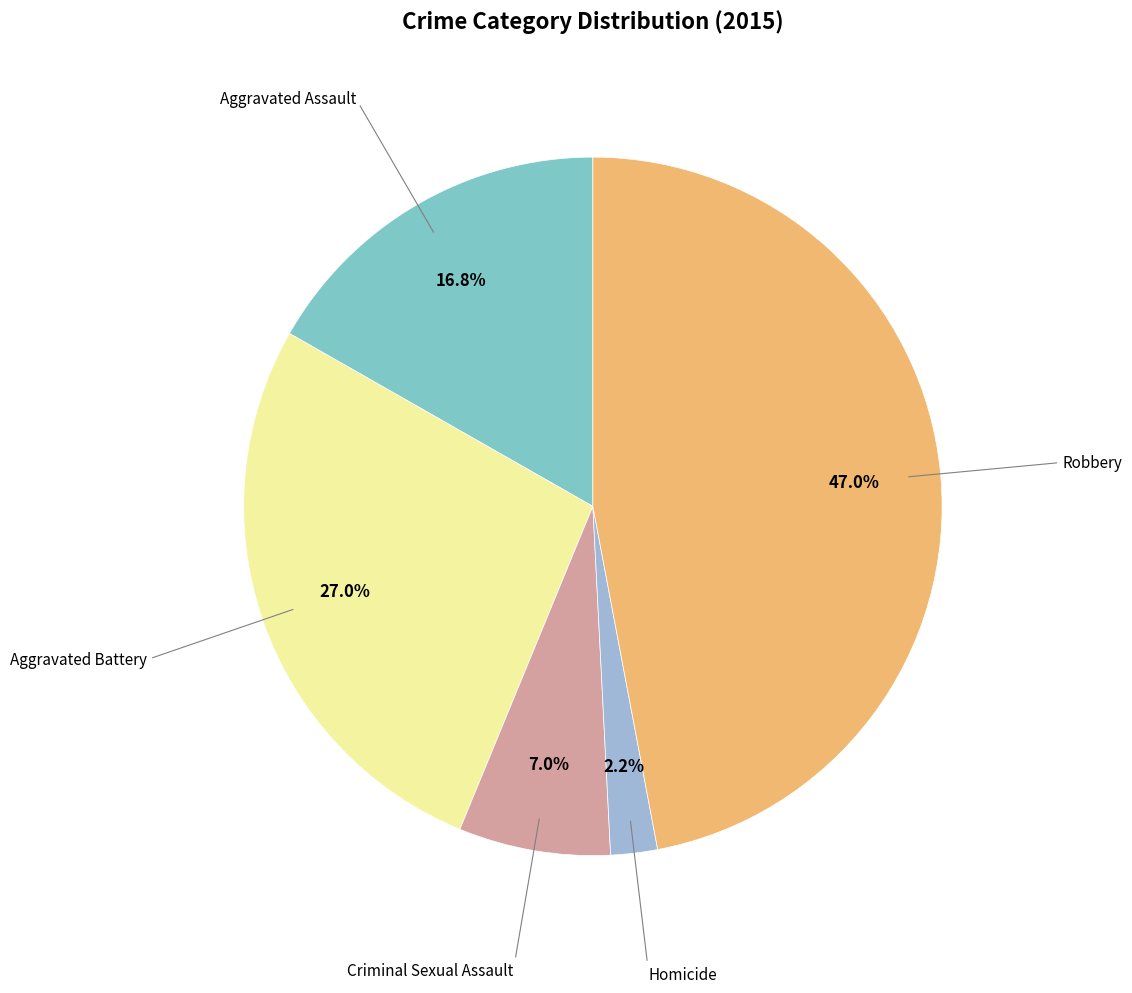

Is there a majority slice in this chart?

No